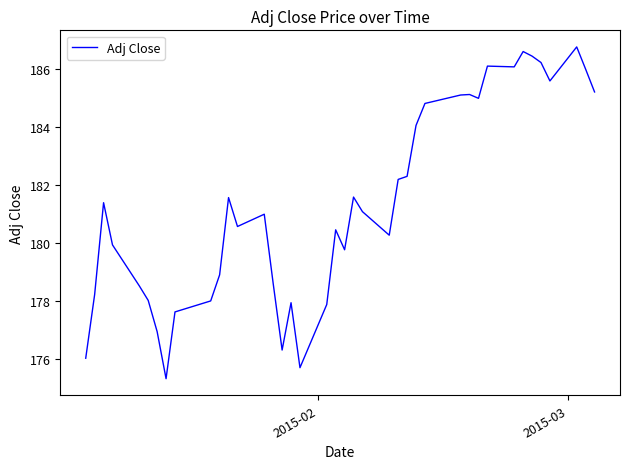

What is the smallest value displayed?

175.3